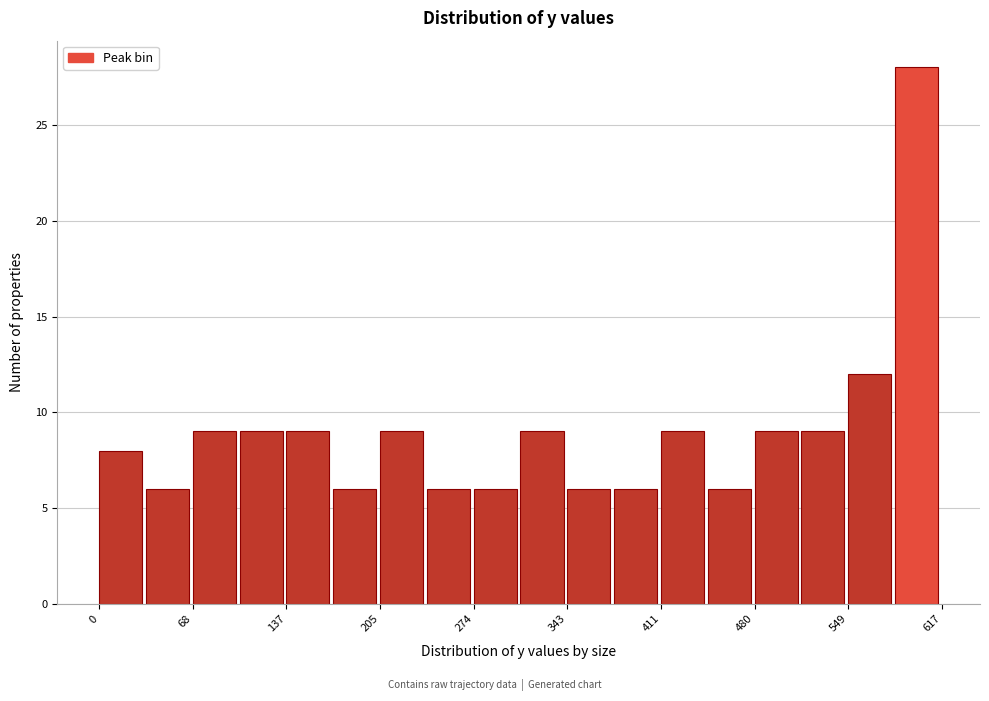

Around what value on the x-axis is the tallest bar? Give the approximate position of its centre, as read against the axis.

600